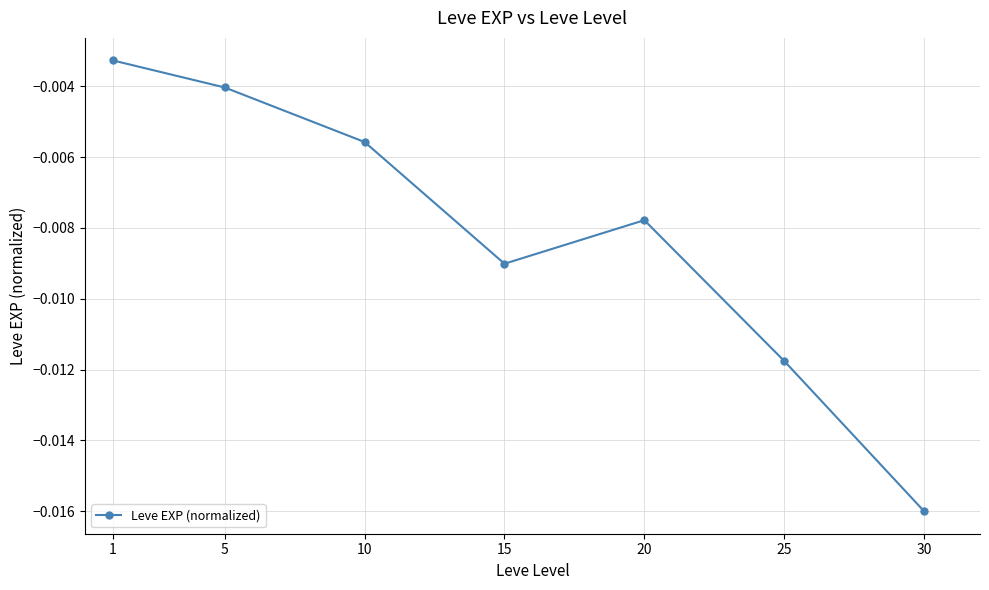

Rank the categories by value from highest to lowest.

1, 5, 10, 20, 15, 25, 30